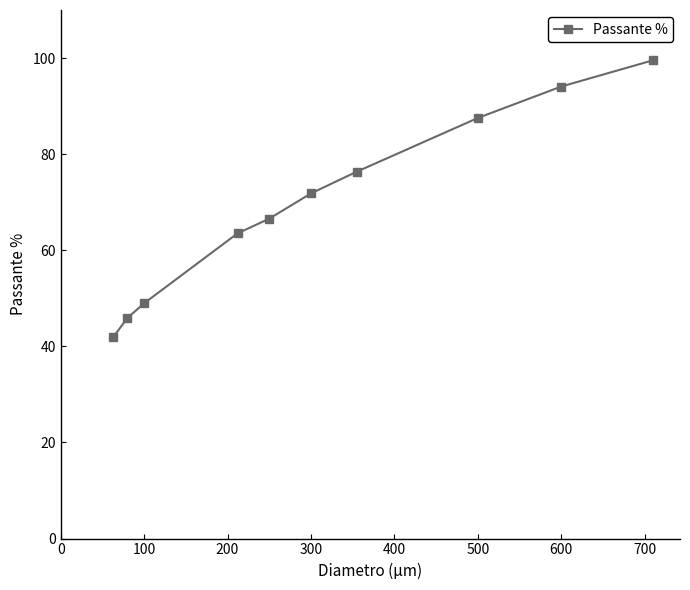

What is the smallest value displayed?

41.9